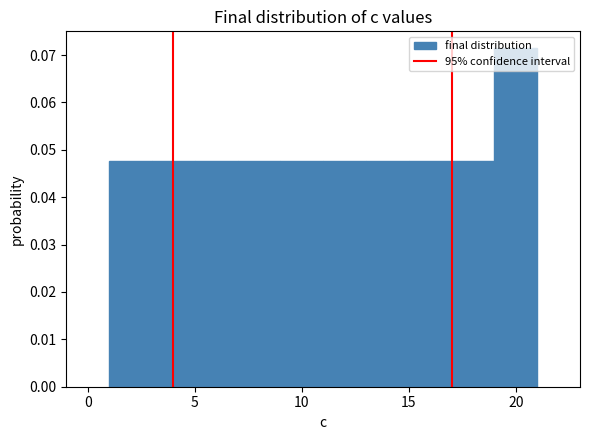

Reading left to right, transcribe this chart: for each bar, give the range it covers on the x-axis and its height. The values are not printed on the chart, so give them approximately, as read against the axis.

1 to 3: 0.048
3 to 5: 0.048
5 to 7: 0.048
7 to 9: 0.048
9 to 11: 0.048
11 to 13: 0.048
13 to 15: 0.048
15 to 17: 0.048
17 to 19: 0.048
19 to 21: 0.071